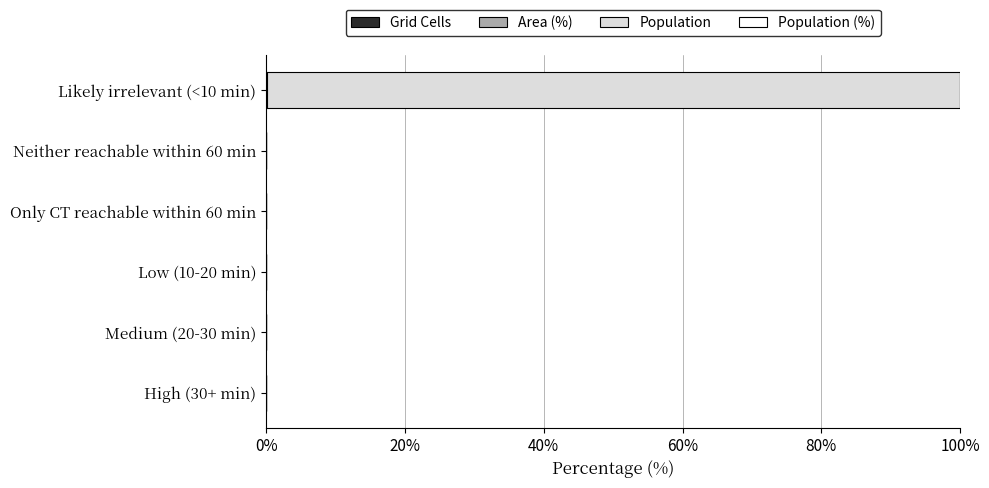

At which category is the sum across all series the highest?

Likely irrelevant (<10 min)